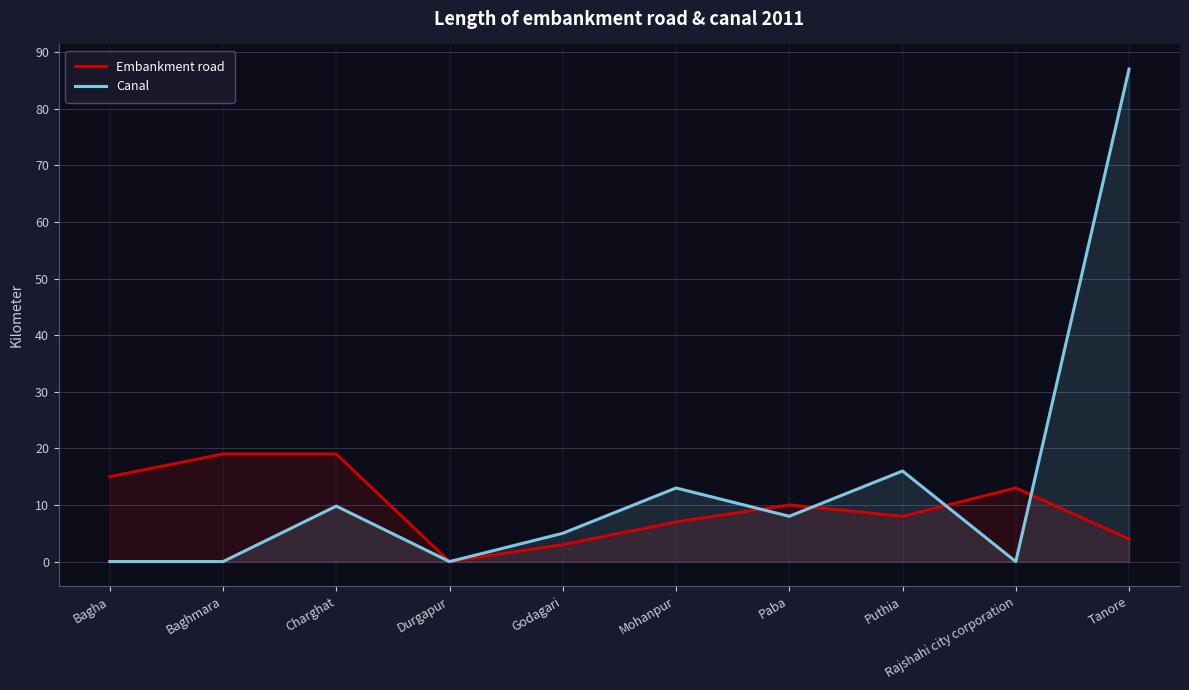

Is it true that Embankment road equals 10.9 at Puthia?

False